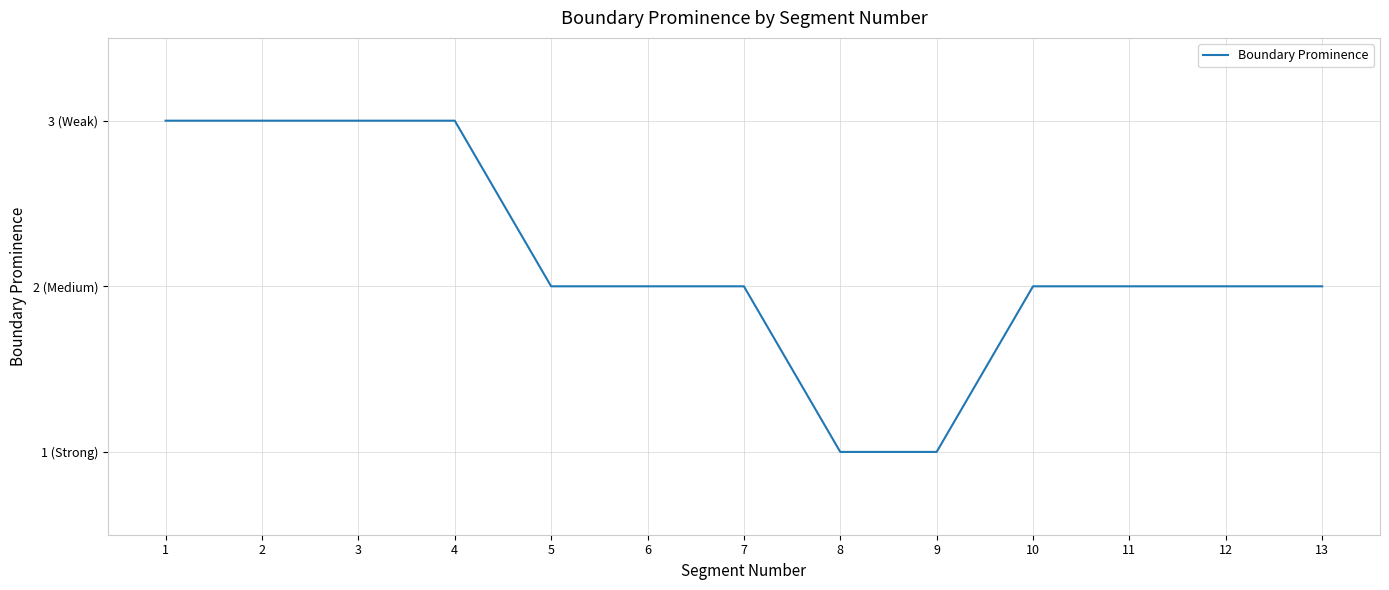

Does the chart display data point markers on the line(s)?

No